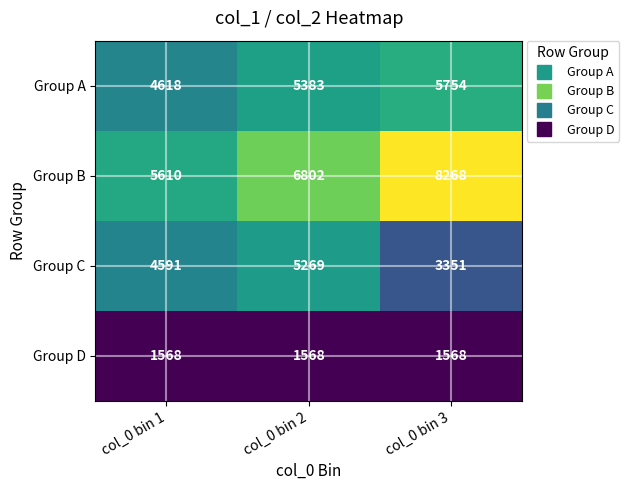

What is the minimum value shown in the chart?

1568